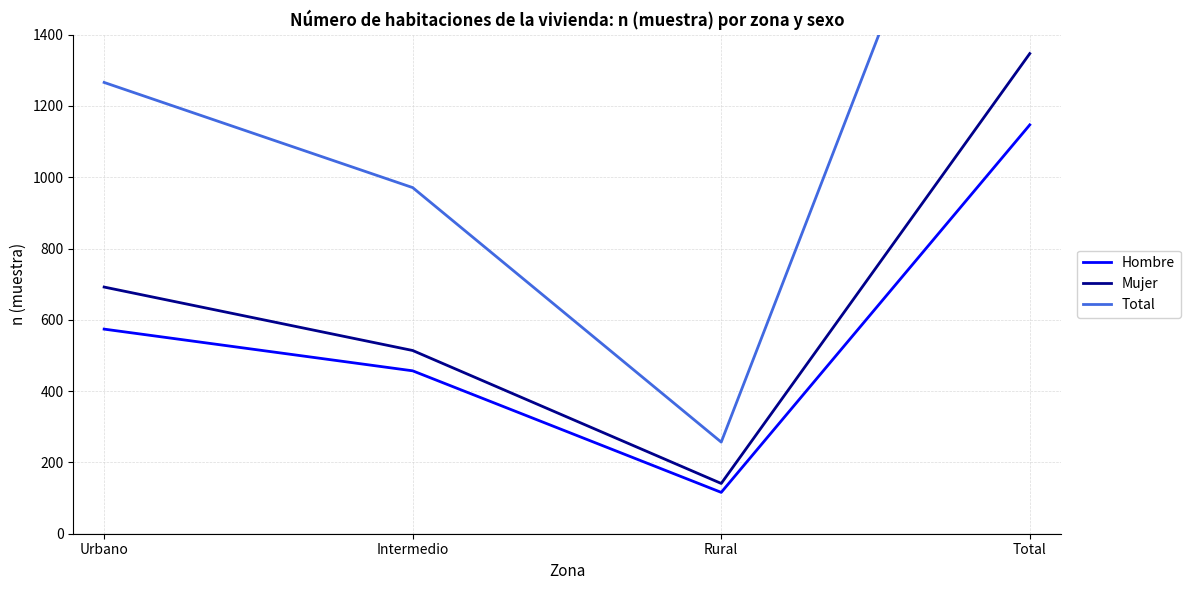

What position from the left is Total?

4